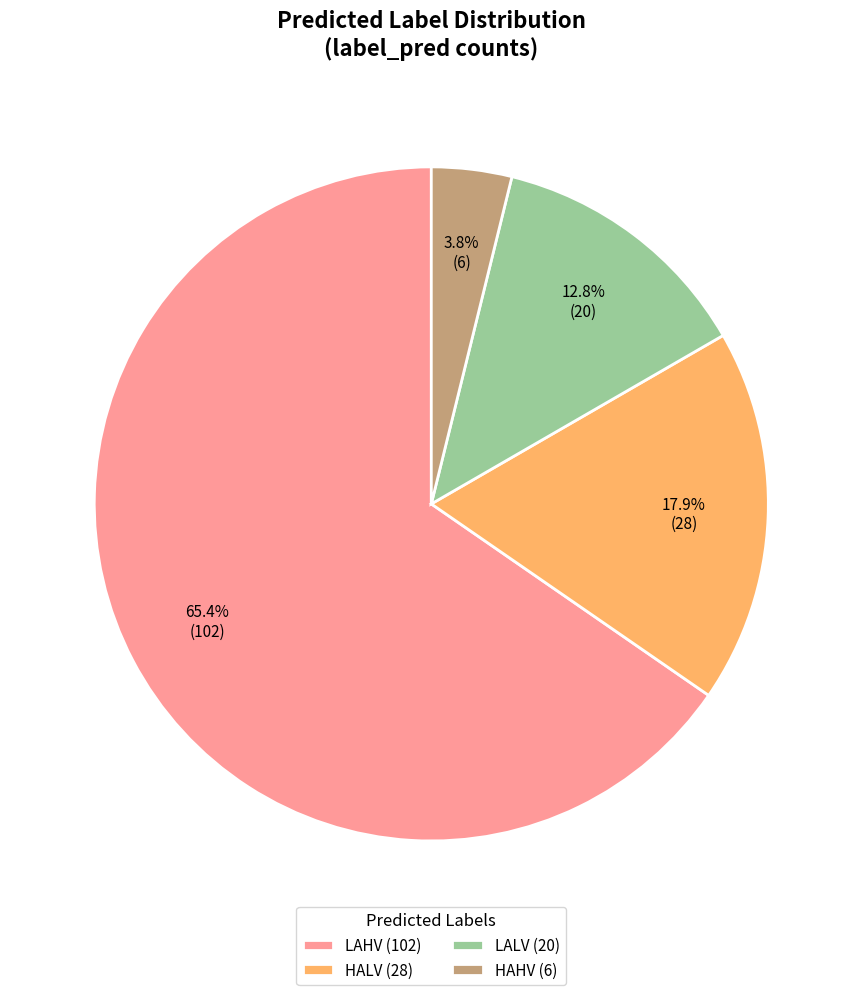

Rank the categories by value from highest to lowest.

LAHV, HALV, LALV, HAHV